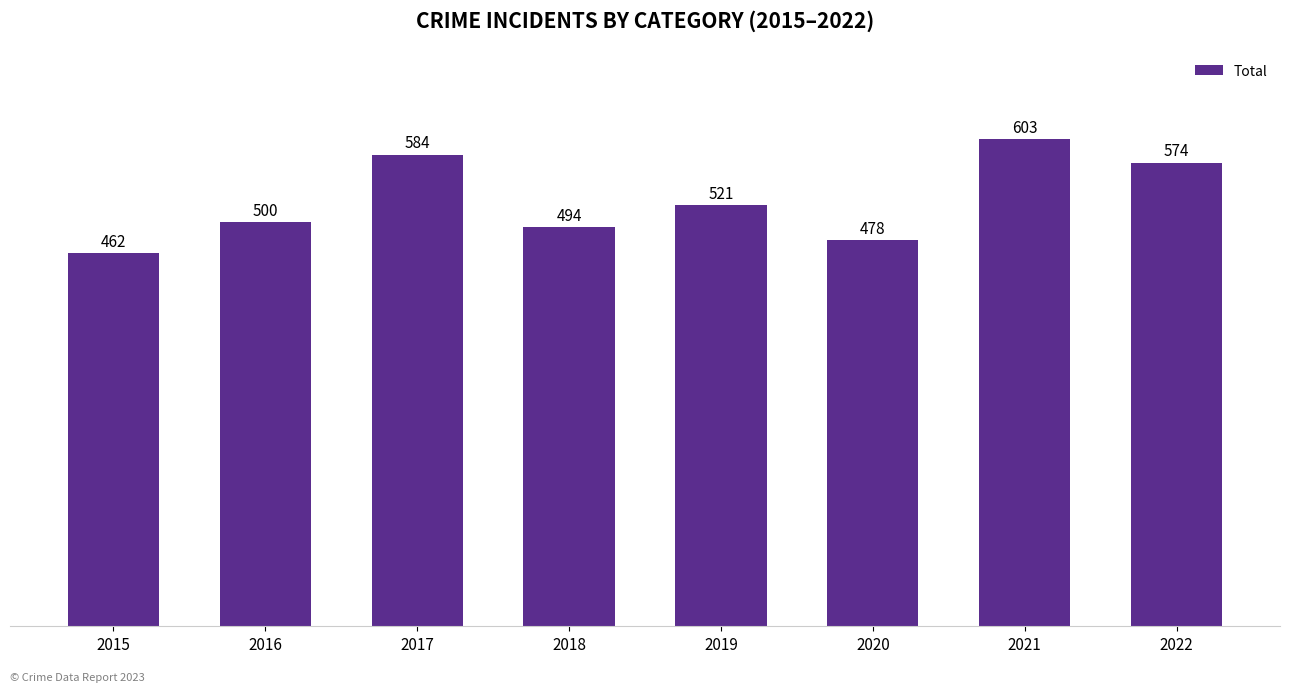

Does the chart contain stacked bars?

No